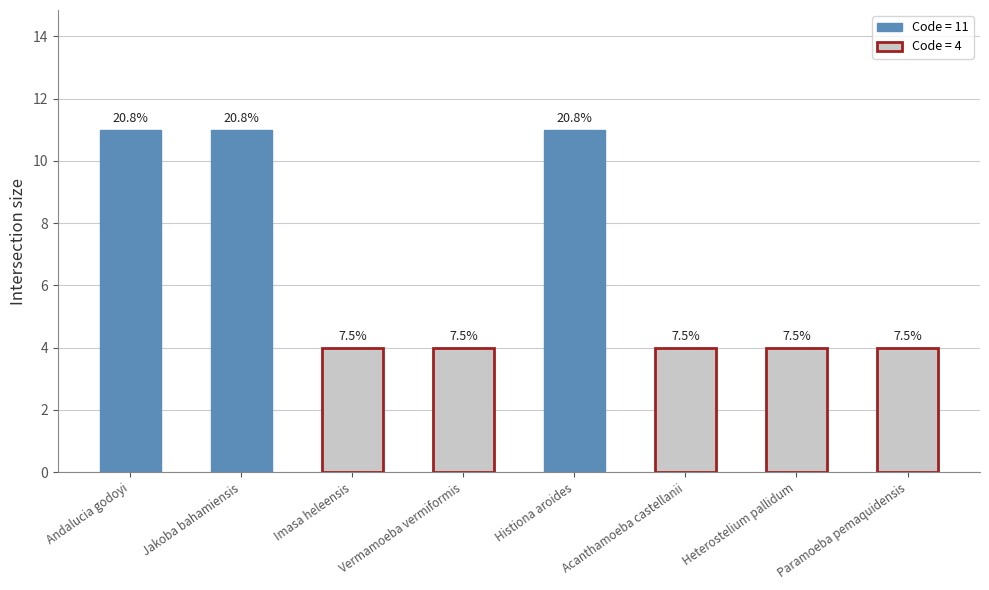

Reading left to right, transcribe all the data shown in this chart.

11	11	4	4	11	4	4	4